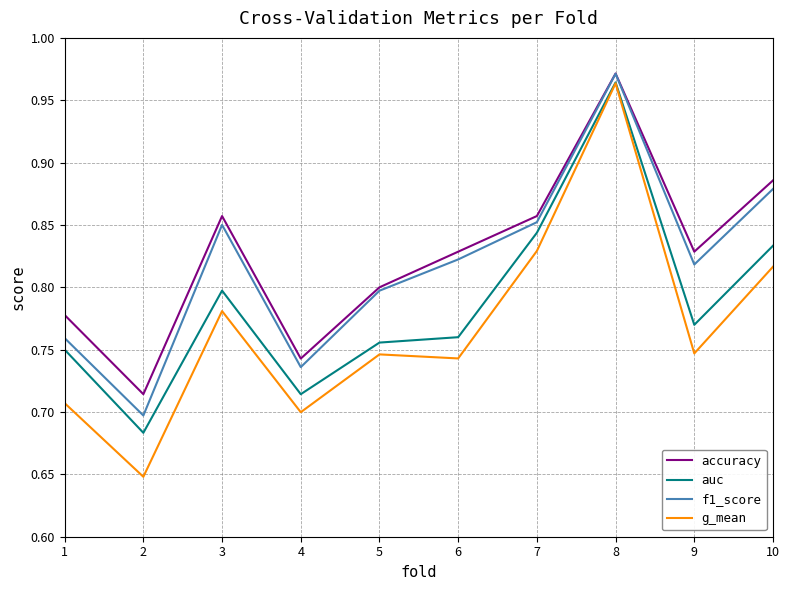

Rank the categories by auc value from lowest to highest.

2, 4, 1, 5, 6, 9, 3, 10, 7, 8